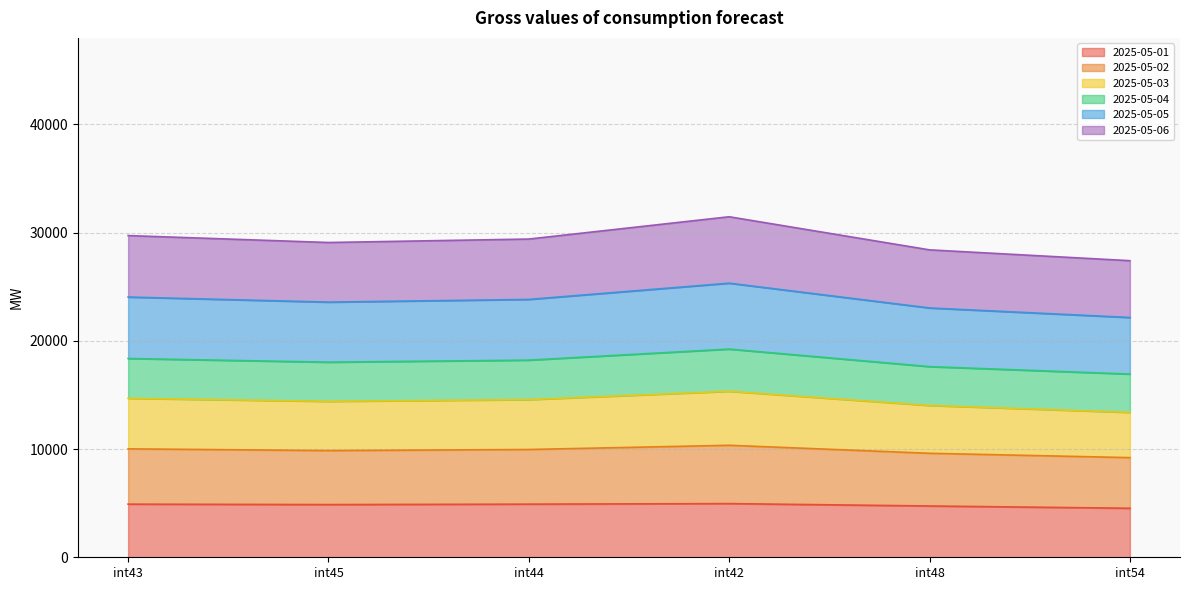

True or false: 2025-05-03 has a value of 31510 at int44.

False